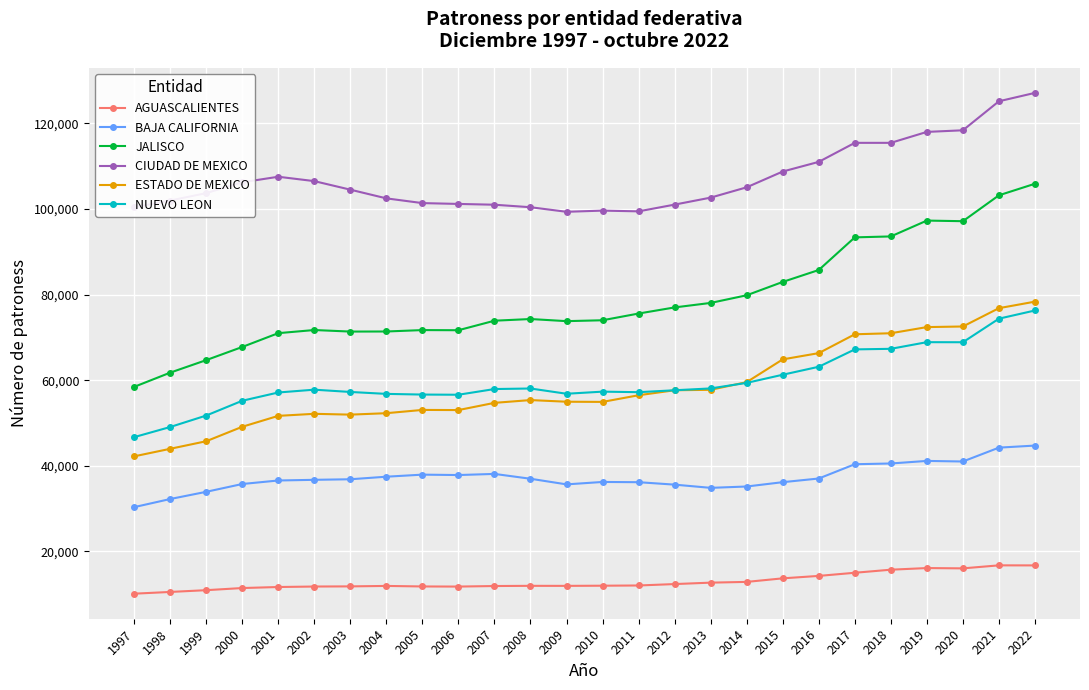

True or false: AGUASCALIENTES has more than 0 interior local peaks.

True